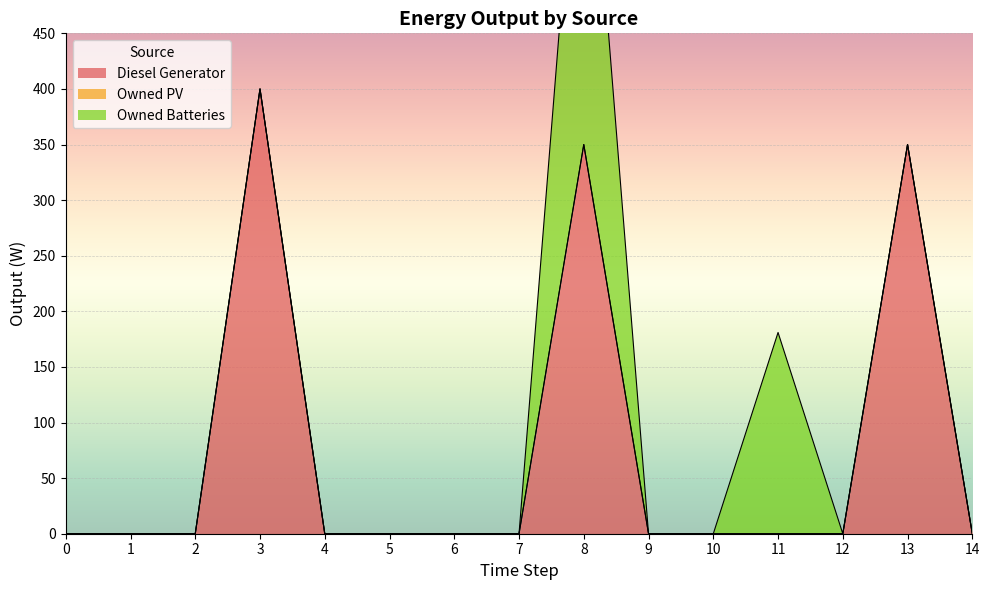

True or false: Diesel Generator and Owned Batteries intersect in this chart.

False